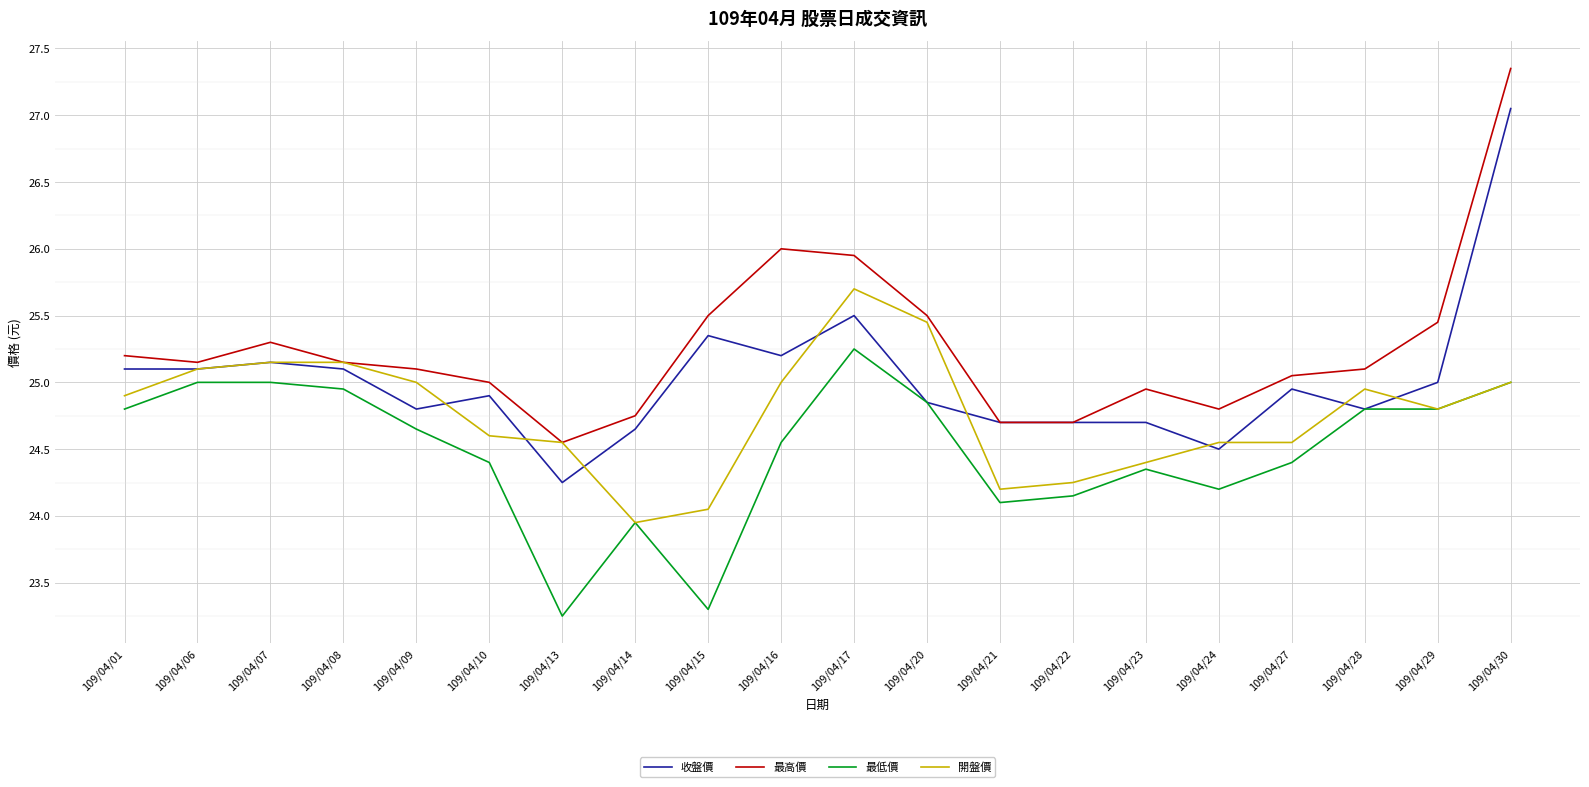

Is it true that 開盤價 equals 31.4 at 109/04/15?

False